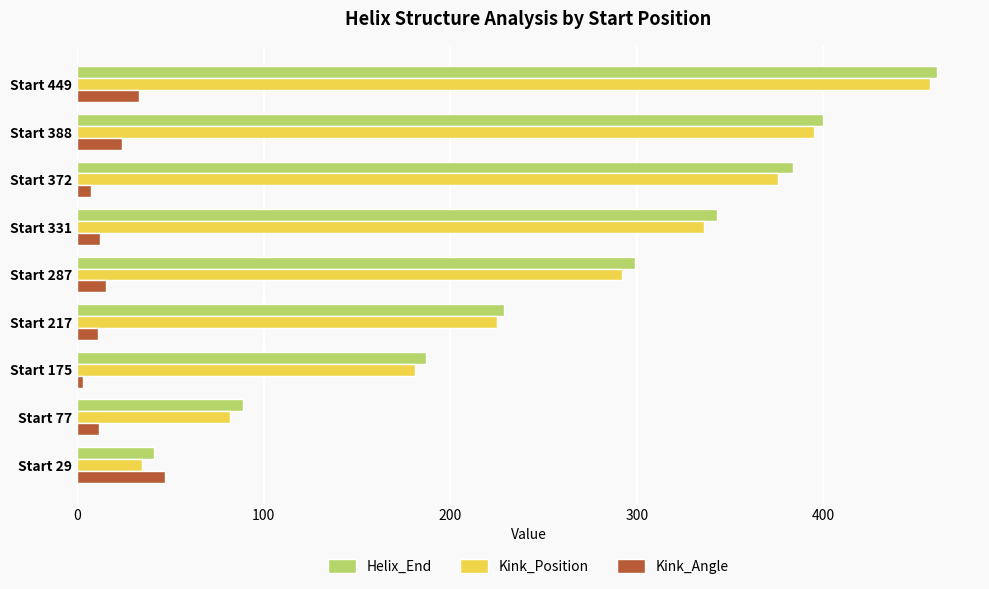

What value does the Helix_End series have at Start 287?

299.0